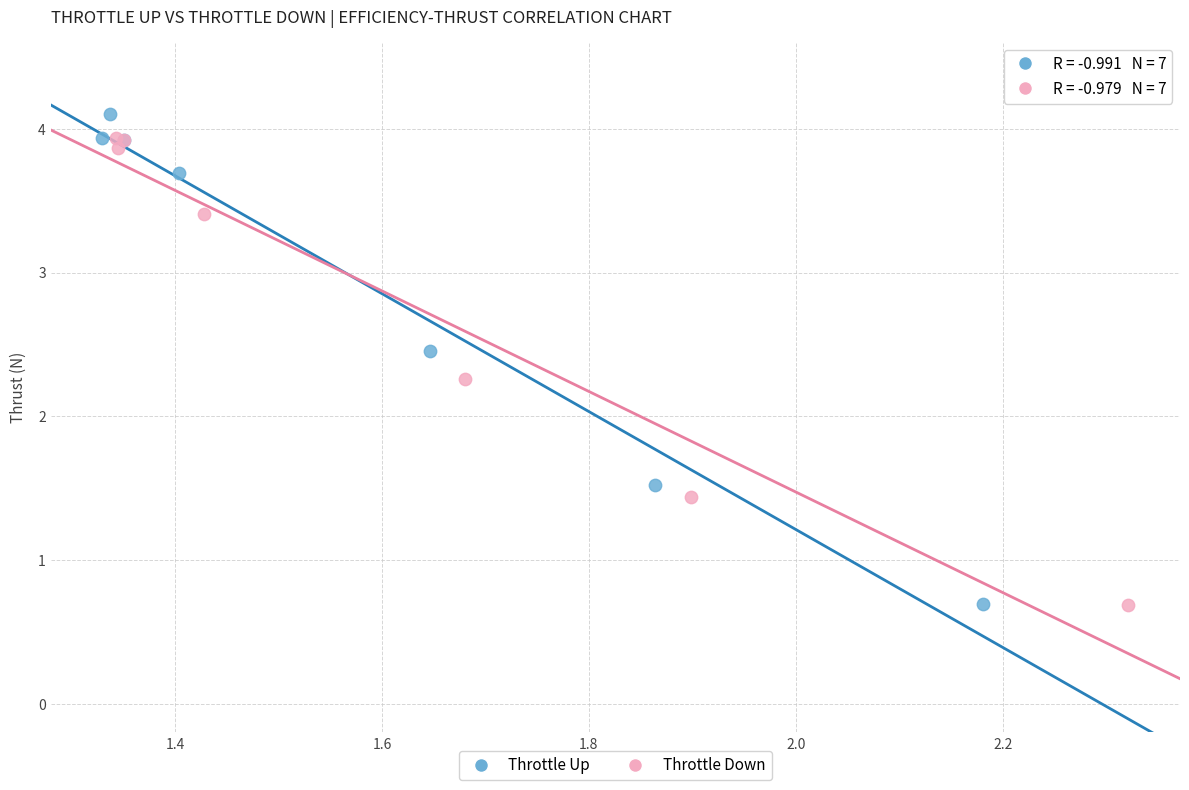

What are all the series names shown in the legend?

Throttle Up, Throttle Down